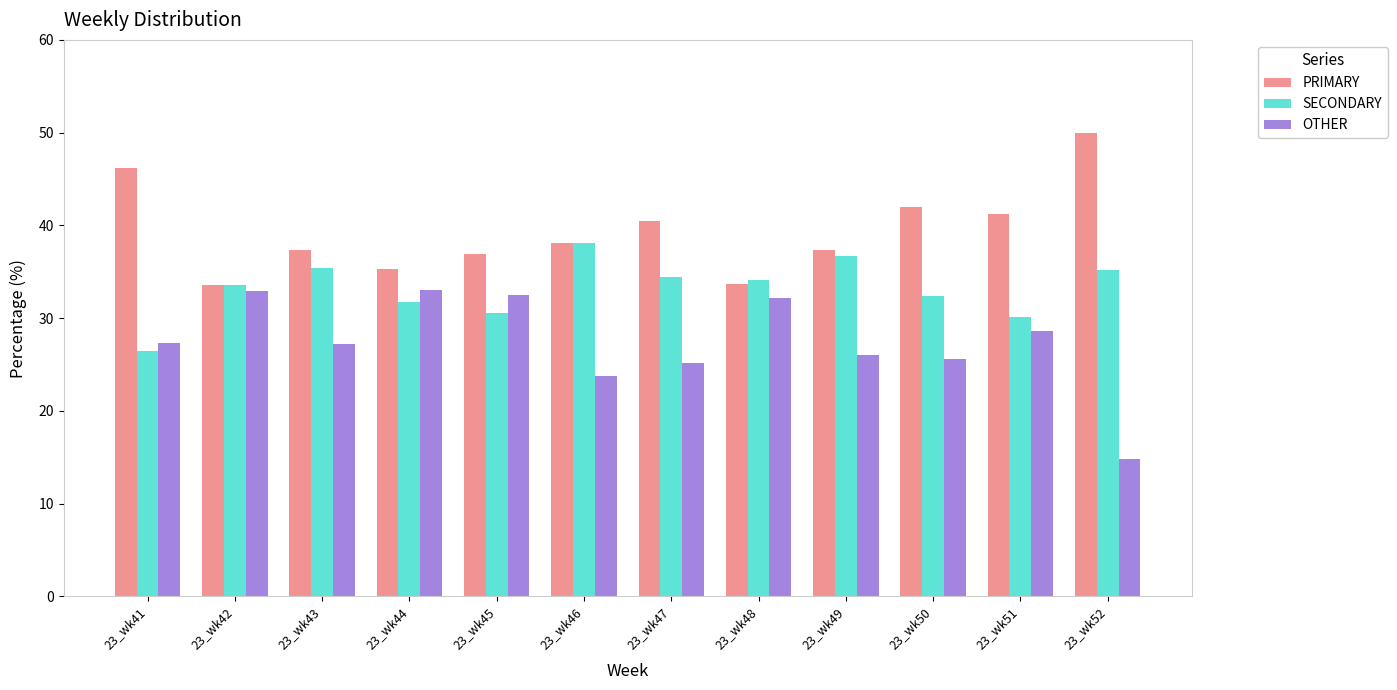

List the series in order of their overall mean, lowest first.

OTHER, SECONDARY, PRIMARY